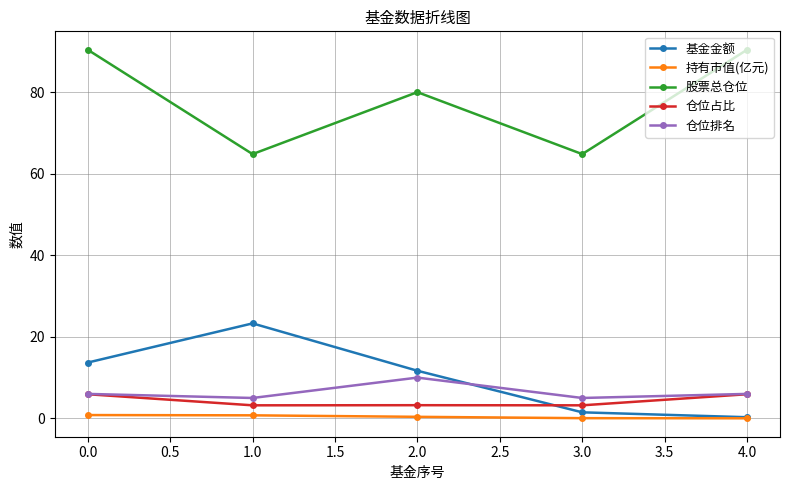

What is the greatest value displayed?

90.4